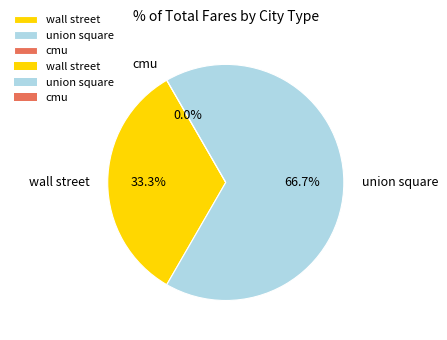

To the nearest percent, what percentage of the pie is wall street?

33%